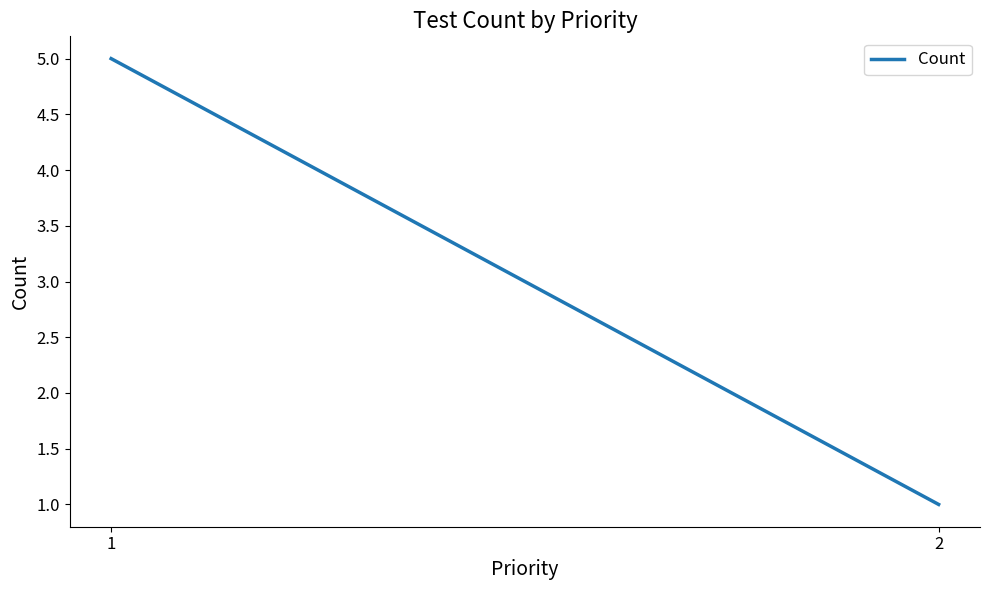

Does the chart display data point markers on the line(s)?

No